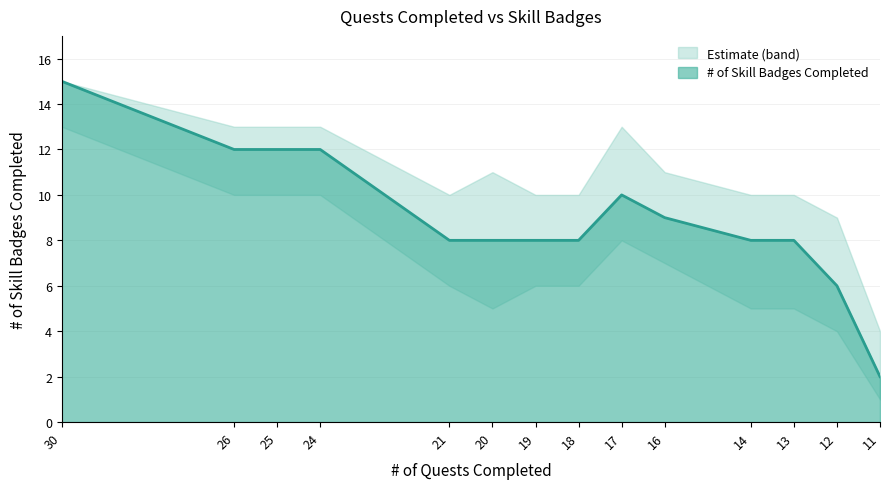

Where is lower_bound nearest to the value 7?

16